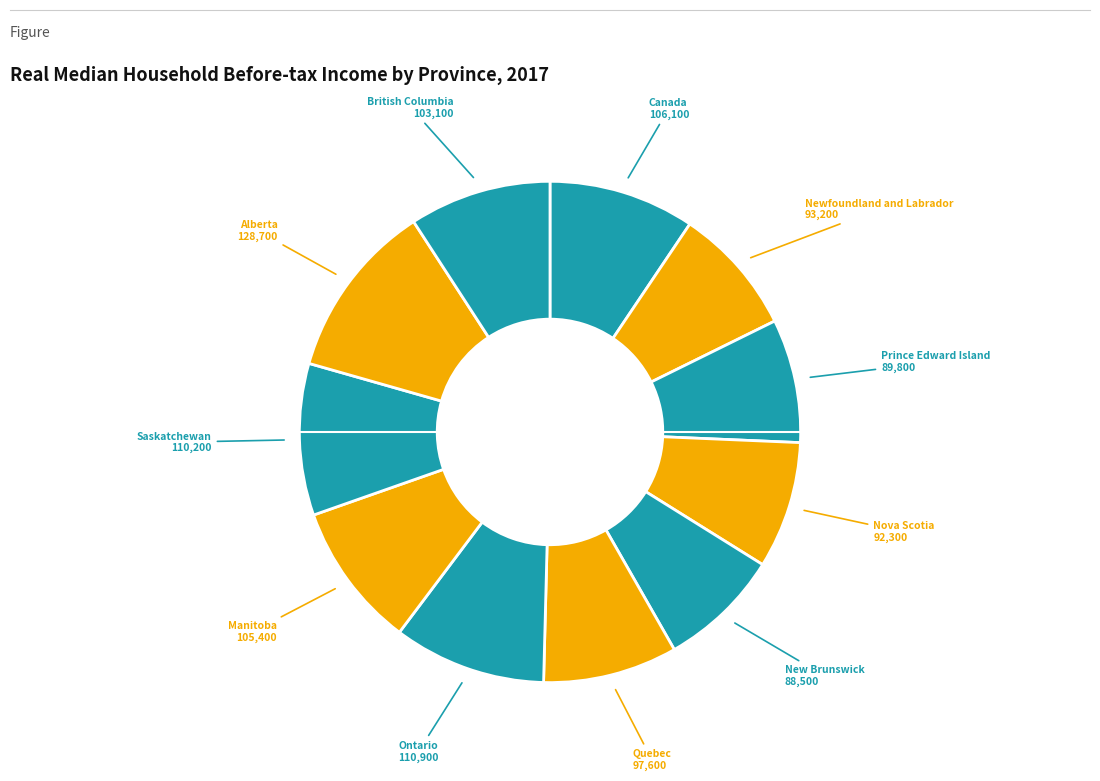

Count the number of slices in the pie.

11